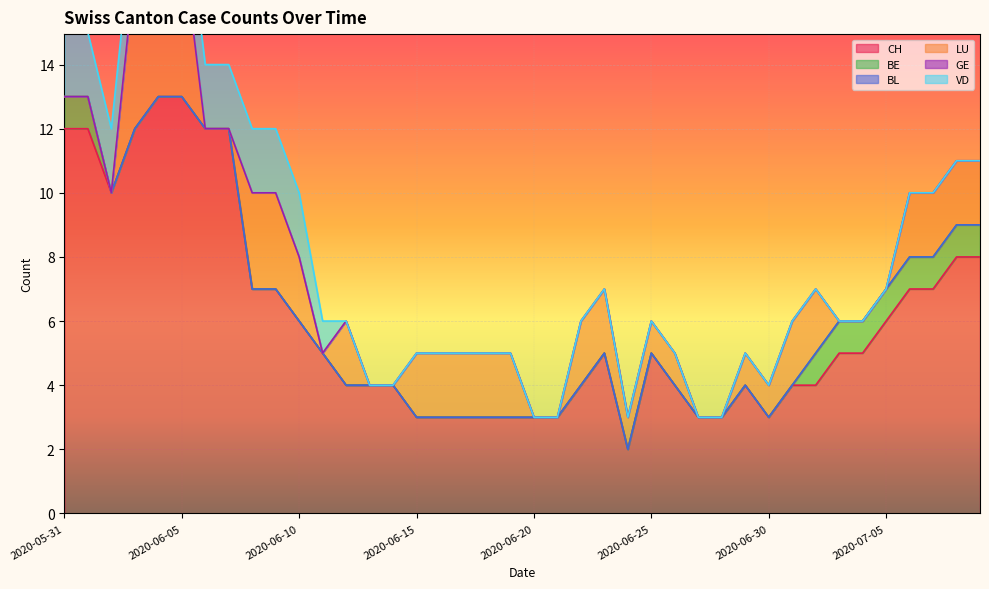

How many series are shown in this chart?

6